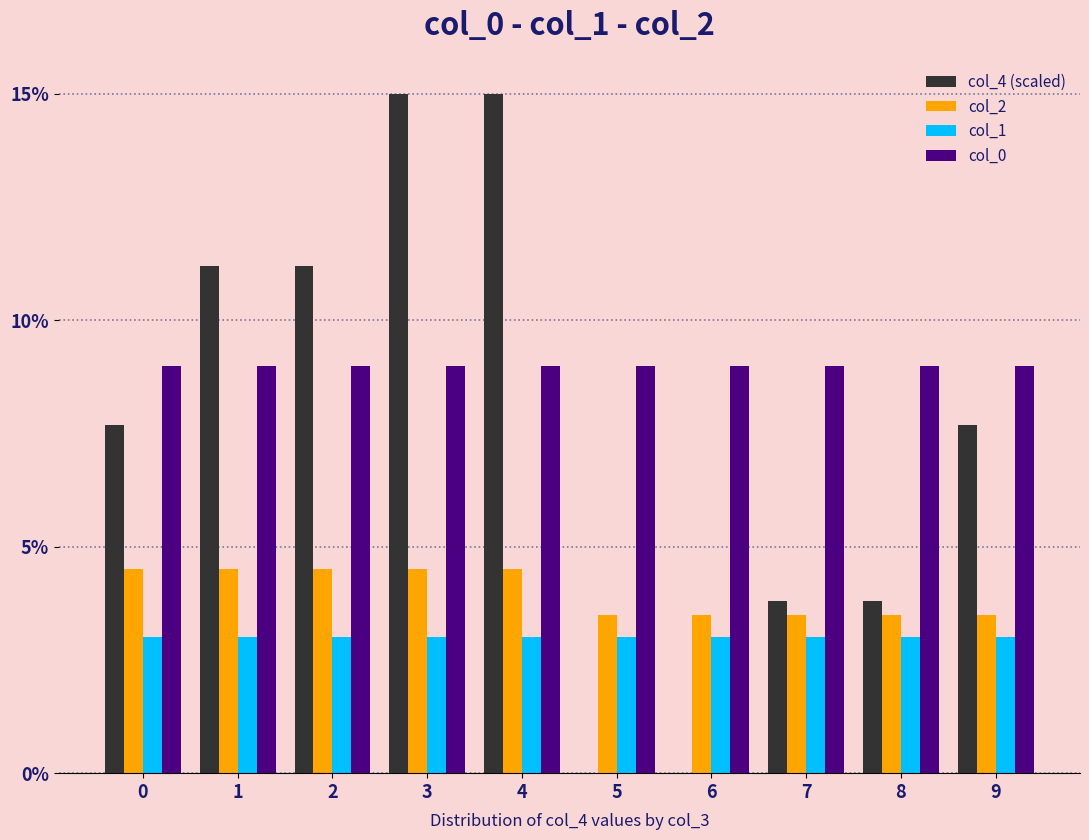

Is it true that col_1 equals 1.3 at 8?

False